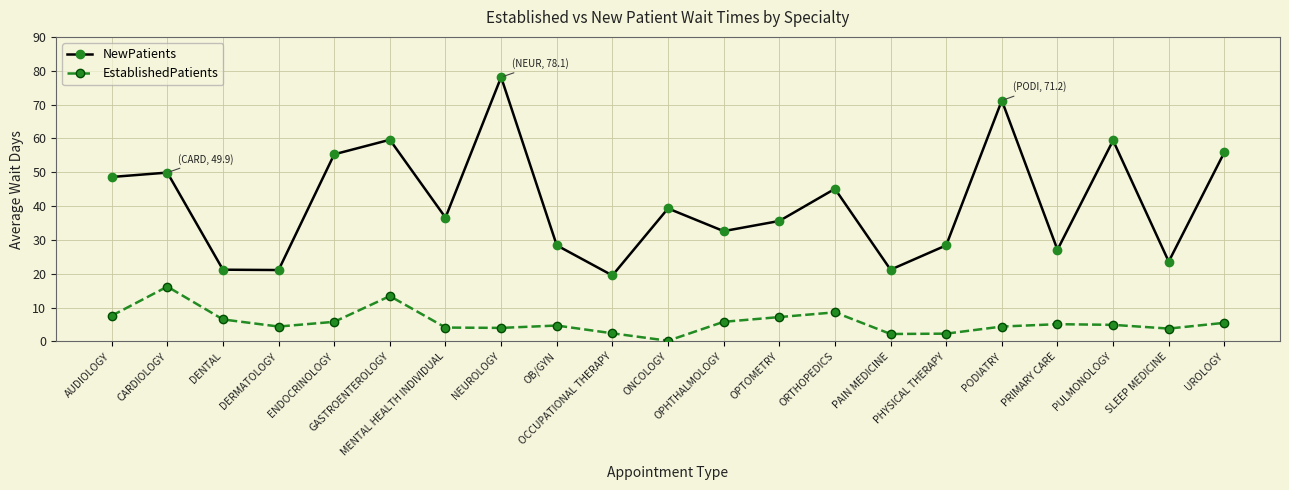

How many values in the NewPatients series are below 36?

10